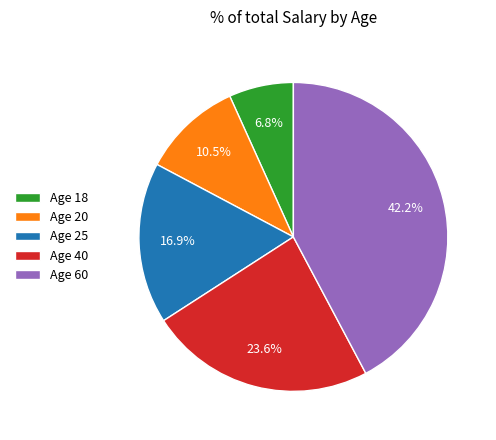

Combined, do Age 40 and Age 18 account for over 50%?

No